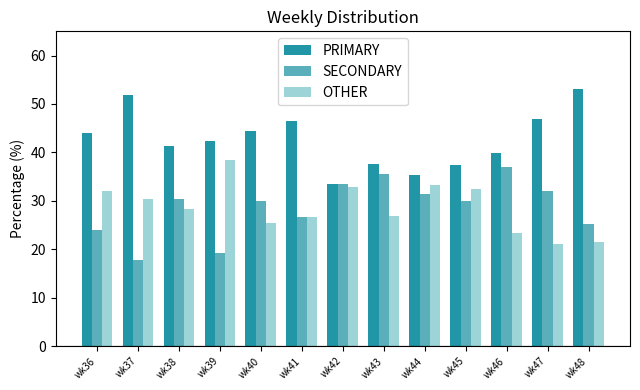

How many values in the PRIMARY series exceed 42?

7